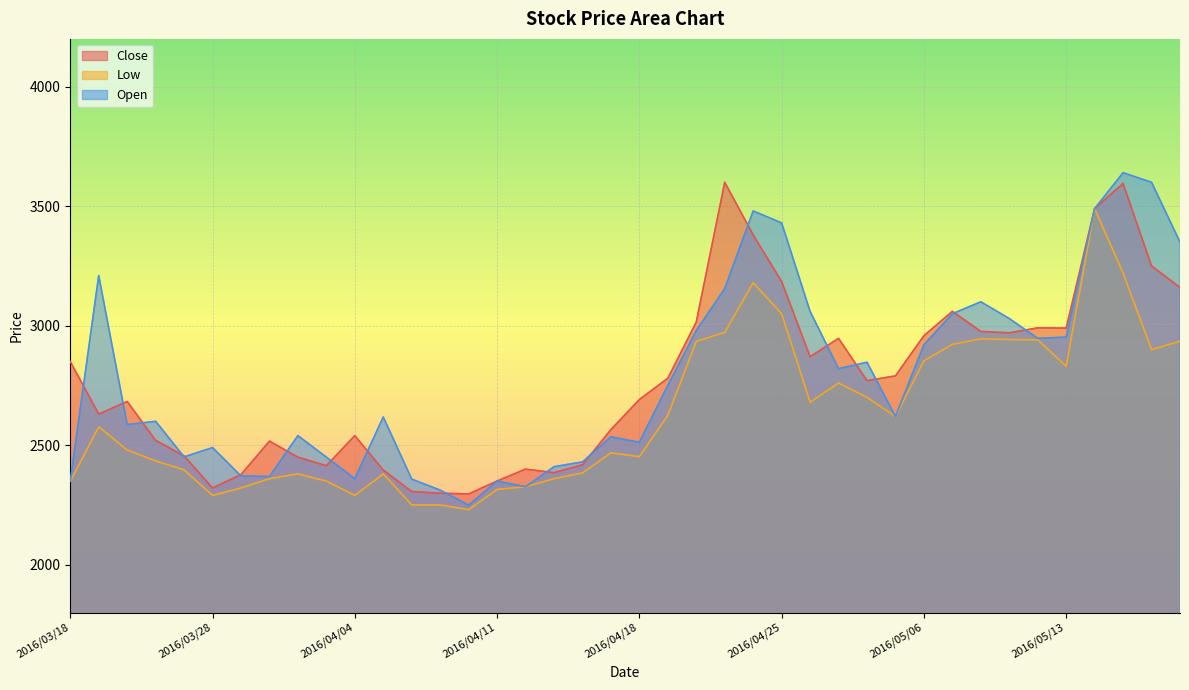

What is the lowest value of the Close series?

2296